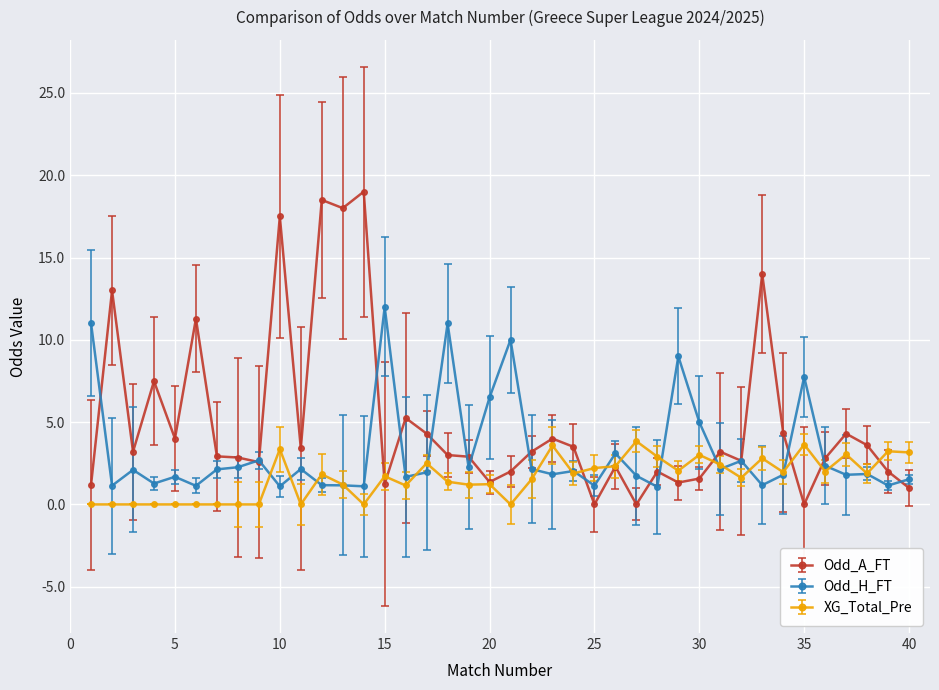

Rank the series by their average value, from highest to lowest.

Odd_A_FT, Odd_H_FT, XG_Total_Pre